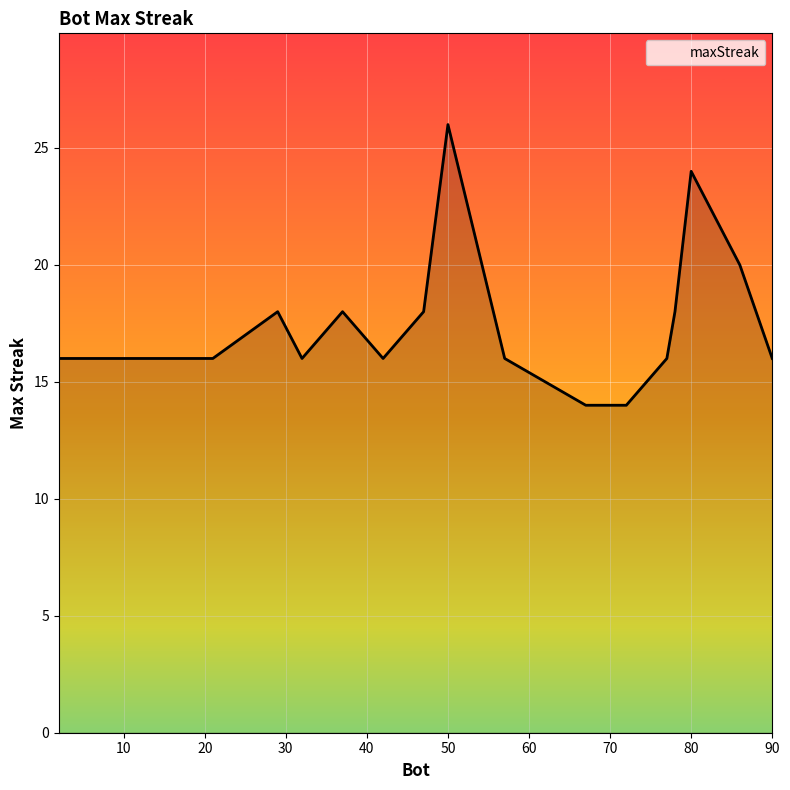

What is the greatest value displayed?

26